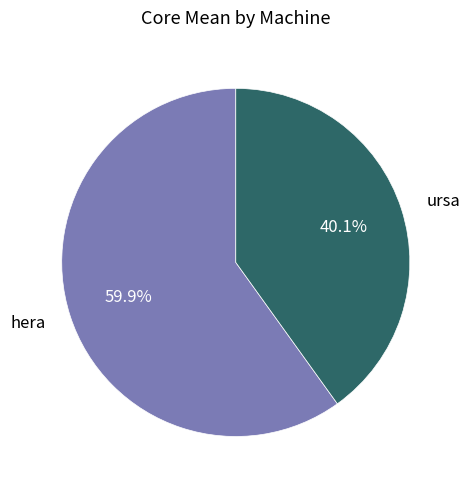

To the nearest percent, what is the average slice percentage?

50%